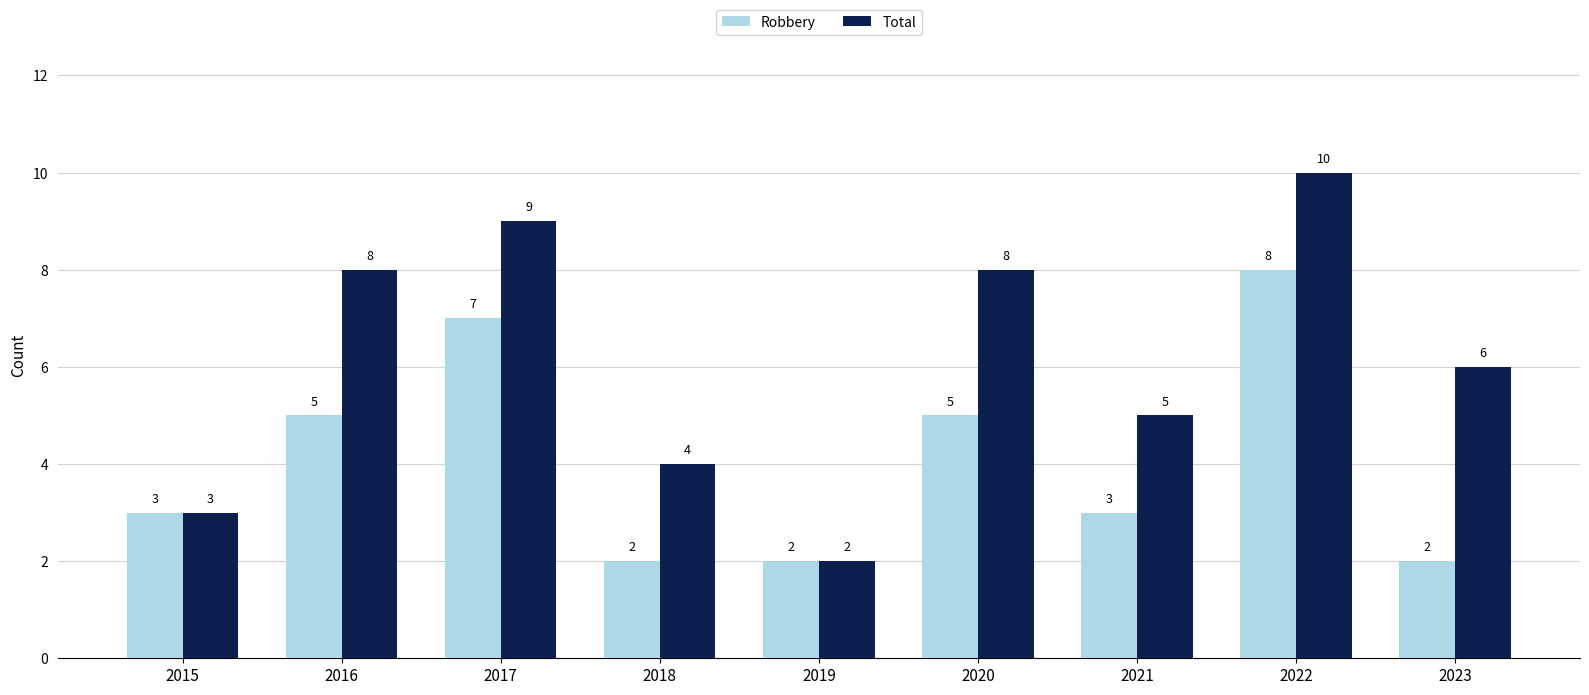

What is the value of the Robbery bar at the 8th from the left?

8